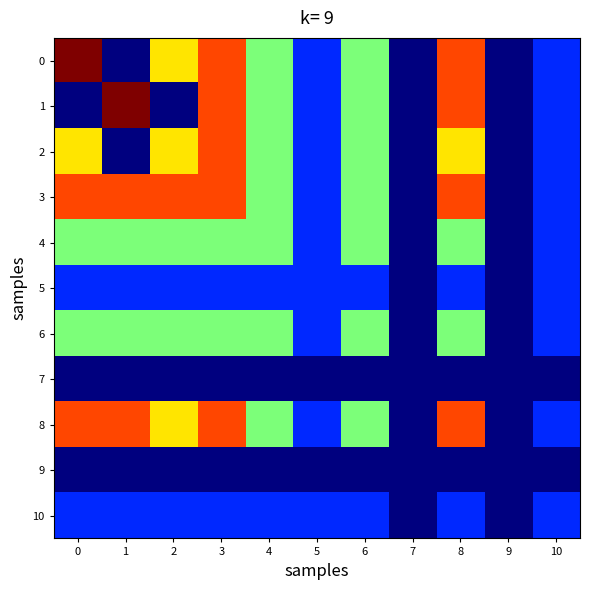

Which series has the largest total across all categories?

3